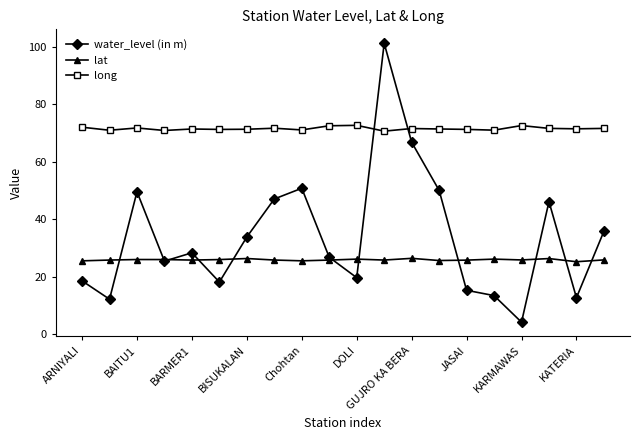

At how many categories does at least one series exceed 38?

20